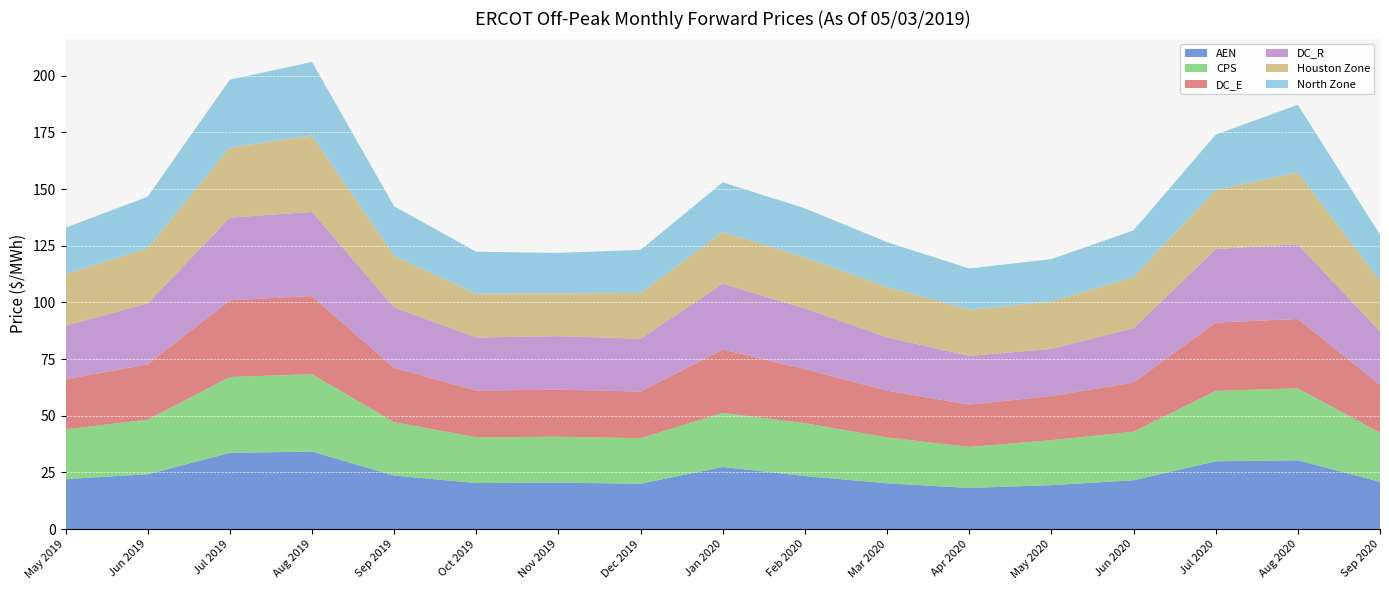

Reading left to right, extract all data points from this chart.

AEN: May 2019=22.0	Jun 2019=24.2	Jul 2019=33.6	Aug 2019=34.2	Sep 2019=23.6	Oct 2019=20.3	Nov 2019=20.5	Dec 2019=20.0	Jan 2020=27.4	Feb 2020=23.4	Mar 2020=20.2	Apr 2020=18.1	May 2020=19.4	Jun 2020=21.5	Jul 2020=29.9	Aug 2020=30.4	Sep 2020=20.9
CPS: May 2019=21.9	Jun 2019=24.1	Jul 2019=33.5	Aug 2019=34.1	Sep 2019=23.6	Oct 2019=20.2	Nov 2019=20.3	Dec 2019=20.1	Jan 2020=23.8	Feb 2020=23.3	Mar 2020=20.2	Apr 2020=18.1	May 2020=19.8	Jun 2020=21.4	Jul 2020=31.0	Aug 2020=31.7	Sep 2020=21.7
DC_E: May 2019=22.1	Jun 2019=24.4	Jul 2019=33.9	Aug 2019=34.5	Sep 2019=23.9	Oct 2019=20.6	Nov 2019=20.8	Dec 2019=20.6	Jan 2020=28.0	Feb 2020=23.9	Mar 2020=20.7	Apr 2020=18.6	May 2020=19.5	Jun 2020=21.7	Jul 2020=30.1	Aug 2020=30.6	Sep 2020=21.1
DC_R: May 2019=23.6	Jun 2019=26.9	Jul 2019=36.4	Aug 2019=37.2	Sep 2019=26.7	Oct 2019=23.4	Nov 2019=23.6	Dec 2019=23.3	Jan 2020=29.0	Feb 2020=26.7	Mar 2020=23.6	Apr 2020=21.5	May 2020=20.8	Jun 2020=23.9	Jul 2020=32.4	Aug 2020=33.0	Sep 2020=23.6
Houston Zone: May 2019=22.8	Jun 2019=24.4	Jul 2019=31.0	Aug 2019=33.7	Sep 2019=22.8	Oct 2019=19.3	Nov 2019=18.9	Dec 2019=20.2	Jan 2020=22.8	Feb 2020=22.5	Mar 2020=22.1	Apr 2020=20.4	May 2020=20.9	Jun 2020=22.5	Jul 2020=26.1	Aug 2020=31.6	Sep 2020=22.3
North Zone: May 2019=20.5	Jun 2019=22.7	Jul 2019=29.9	Aug 2019=32.5	Sep 2019=21.8	Oct 2019=18.5	Nov 2019=17.8	Dec 2019=19.1	Jan 2020=21.9	Feb 2020=21.7	Mar 2020=19.8	Apr 2020=18.2	May 2020=18.7	Jun 2020=20.6	Jul 2020=24.4	Aug 2020=29.9	Sep 2020=20.3